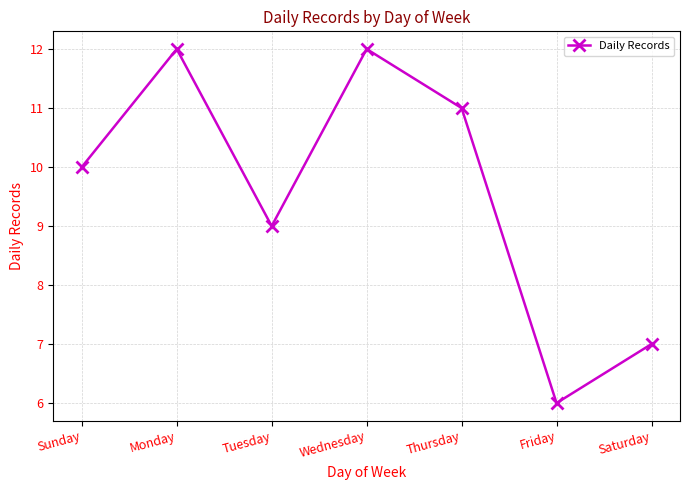

What is the difference between the second highest and second lowest values?

5